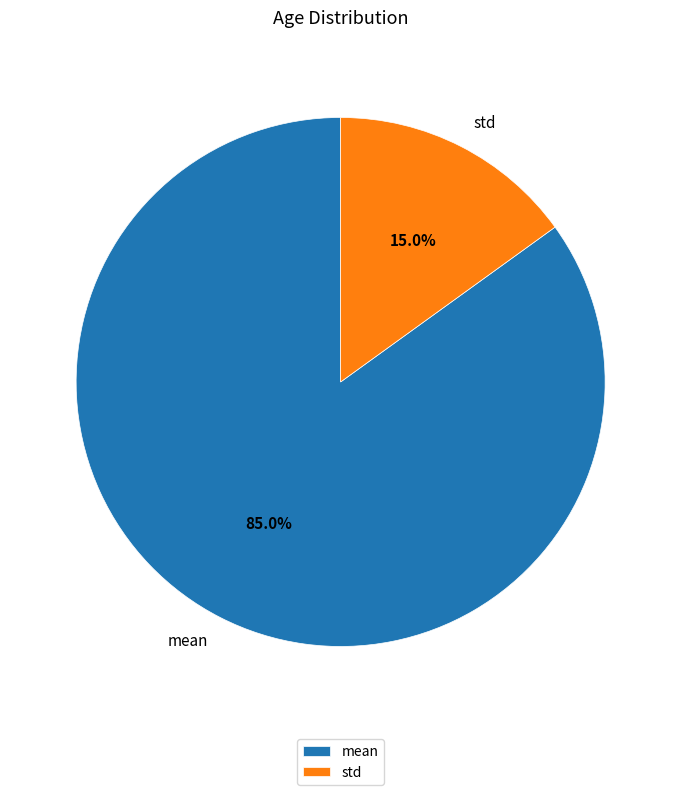

Does mean represent more than half of the total?

Yes